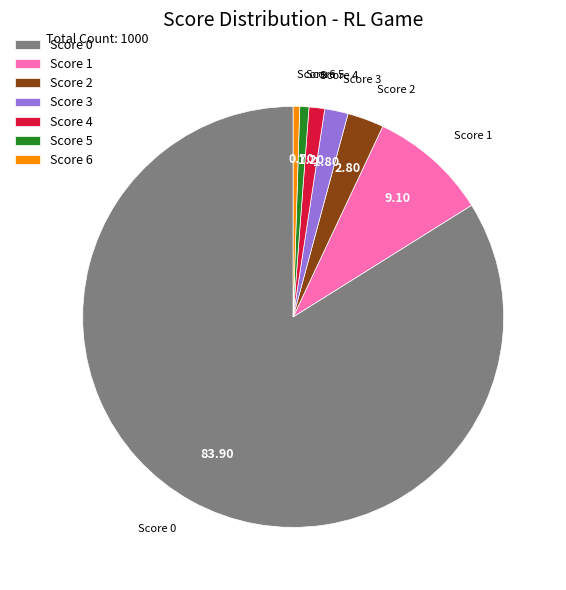

What is the majority slice?

Score 0